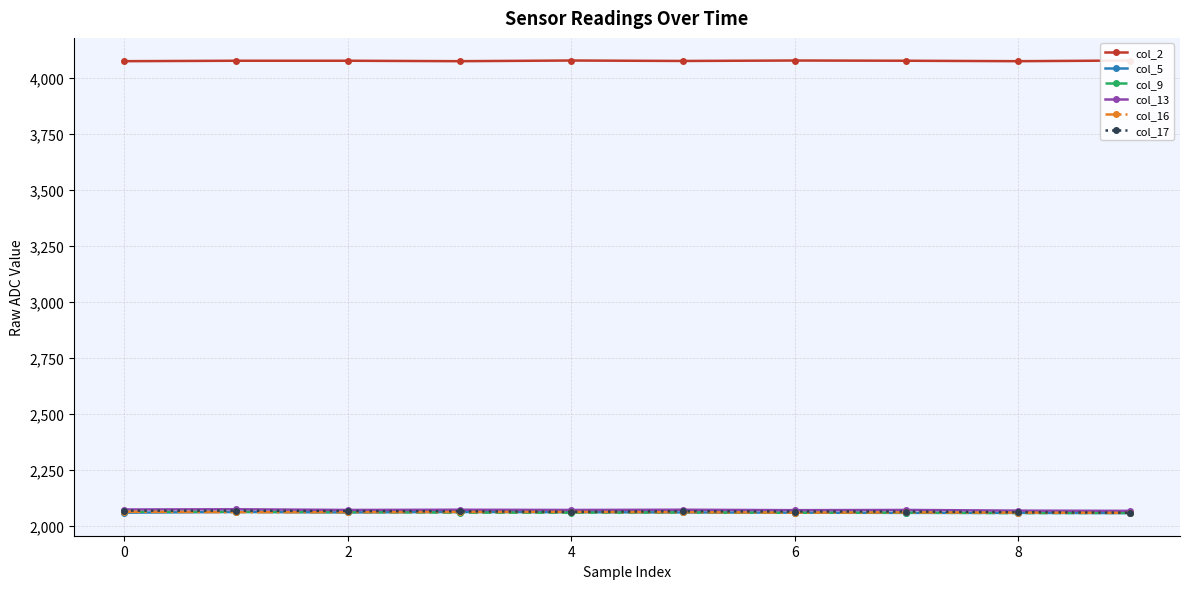

Does the chart have visible grid lines?

Yes